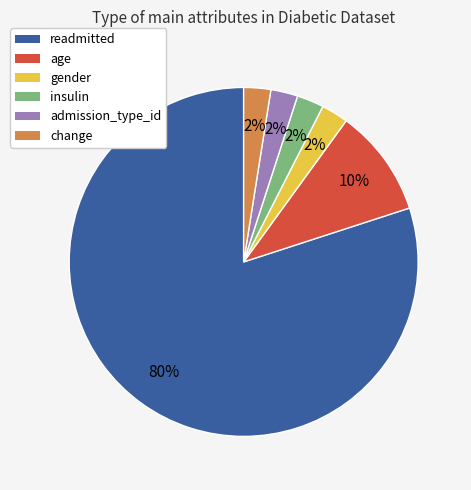

How many slices are in this pie chart?

6